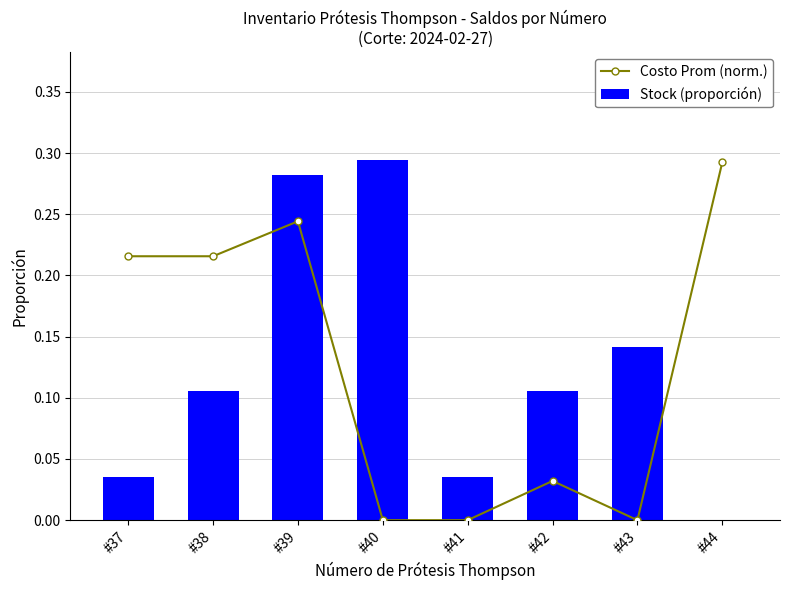

At #38, list the series in order from largest to smallest.

Costo Prom (norm.), Stock (proporción)